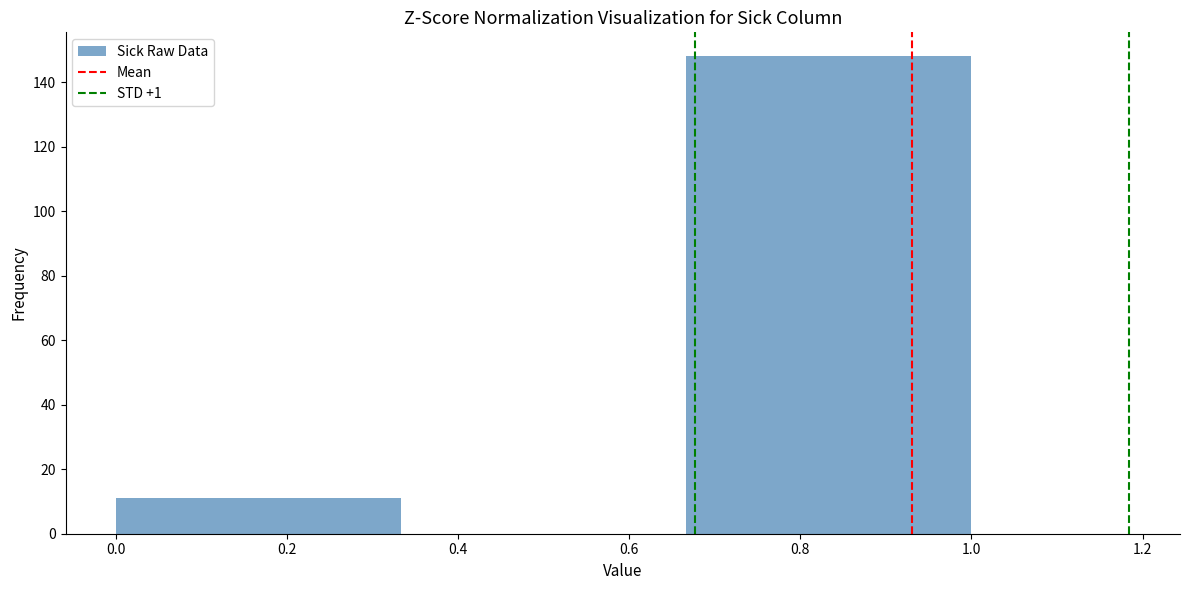

What is the height of the bar covering 0.66 to 1.00 on the x-axis? Neither the bar edges nor the heights are printed on the chart, so give them approximately, as read against the axes.

148